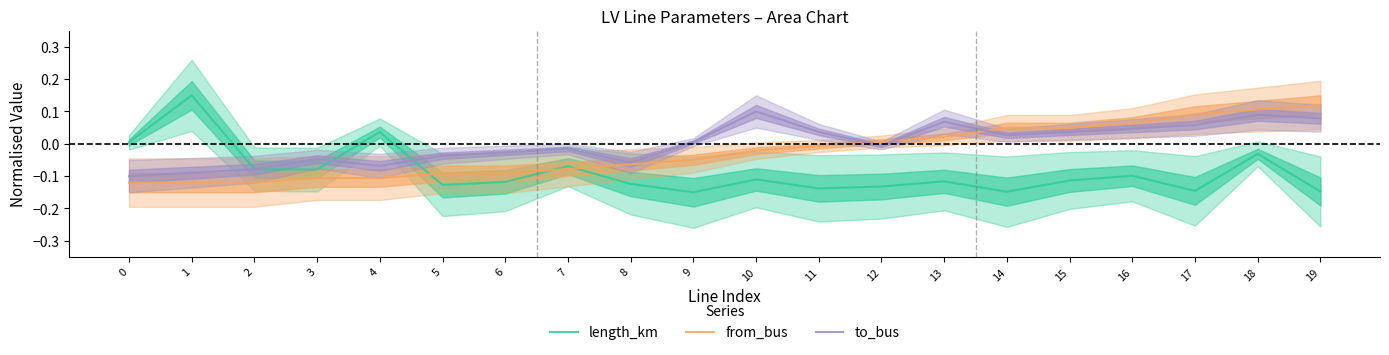

At how many categories does at least one series exceed 0?

14